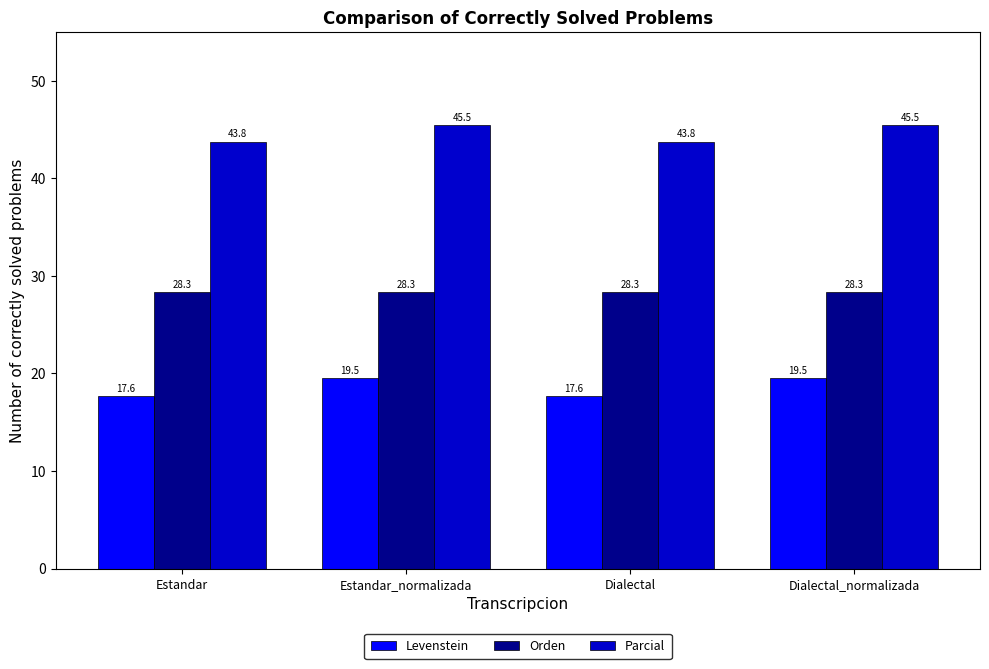

Which series has the largest range (max minus min)?

Levenstein